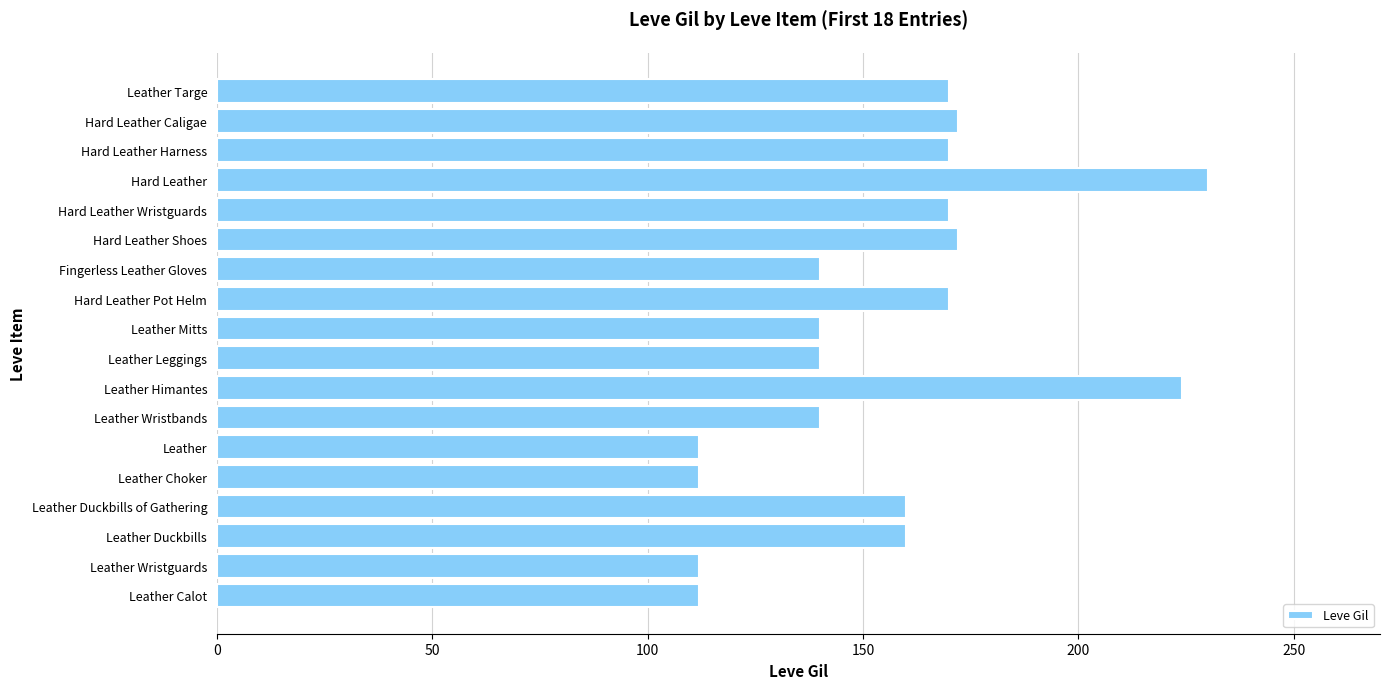

What is the difference between the second highest and minimum values?

112